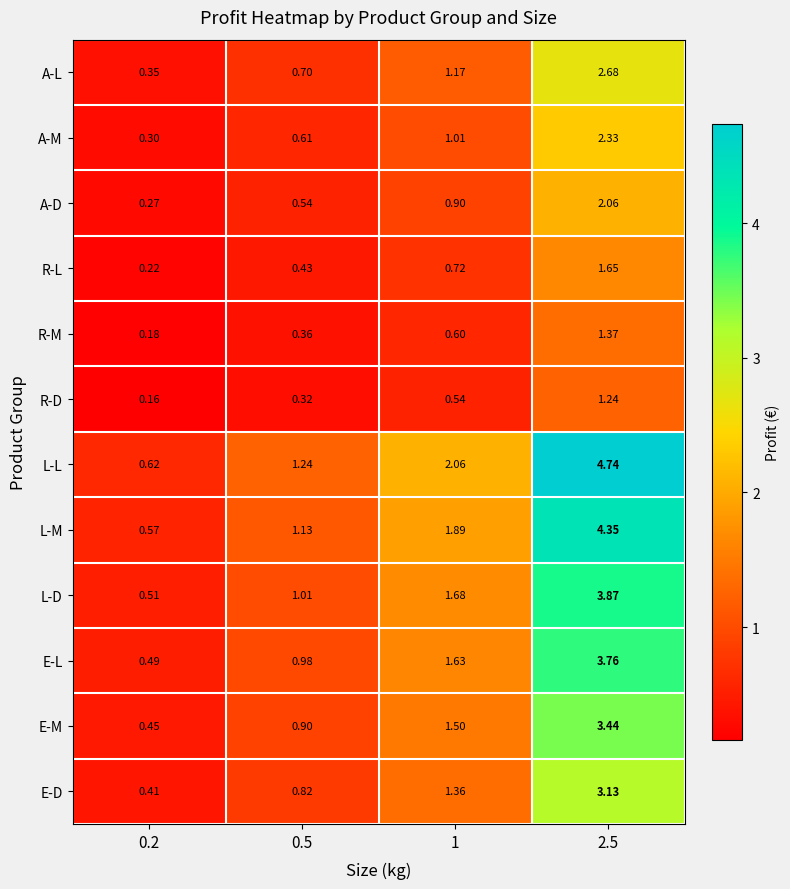

Which label corresponds to the largest value in the chart?

2.5